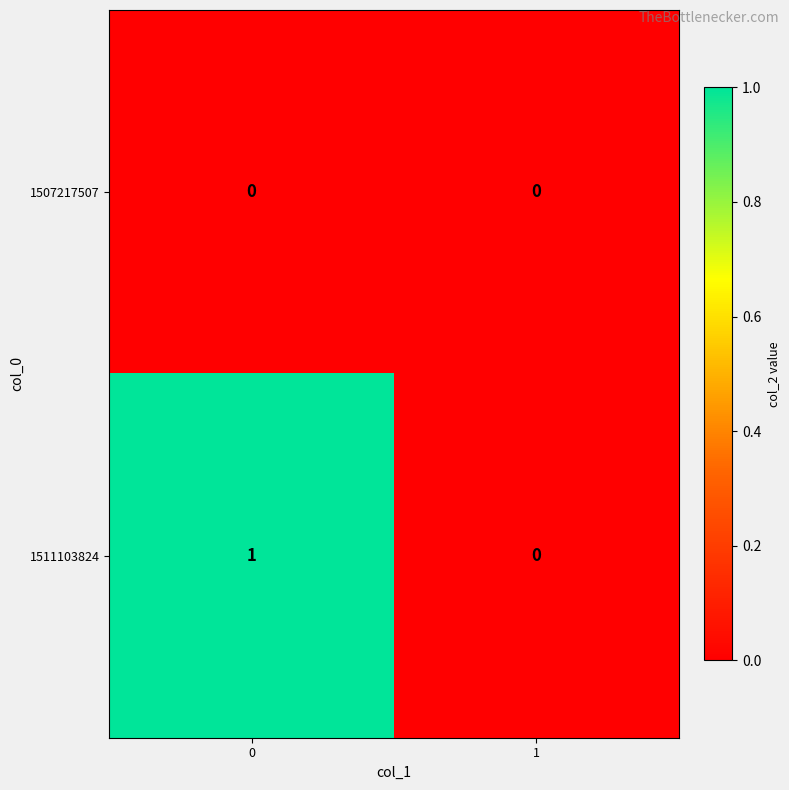

How many values in the 1511103824 series are below 1?

1